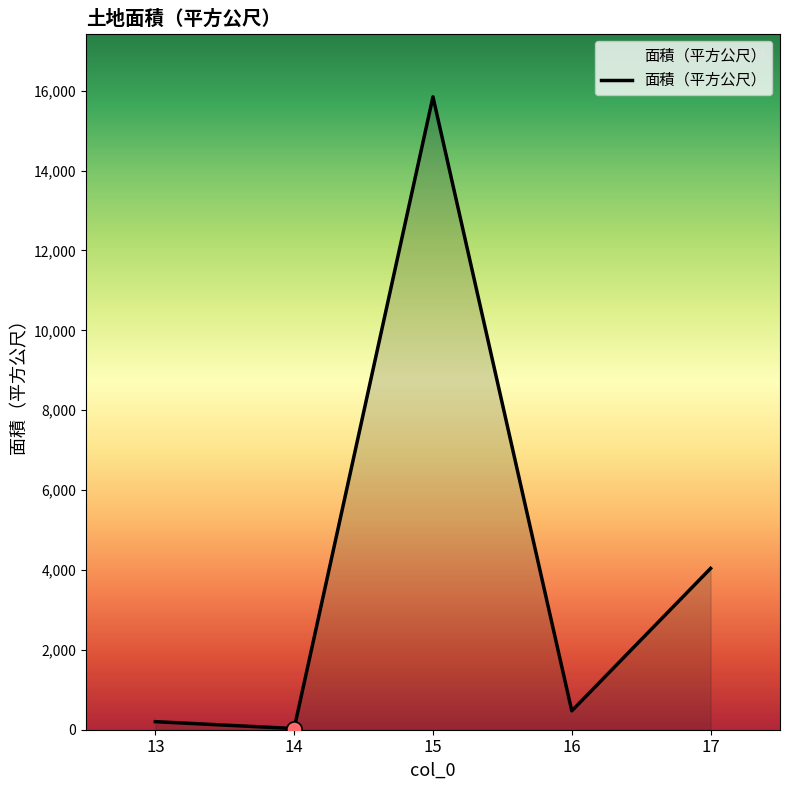

What is the change in value from 13 to 15?

+15644.9